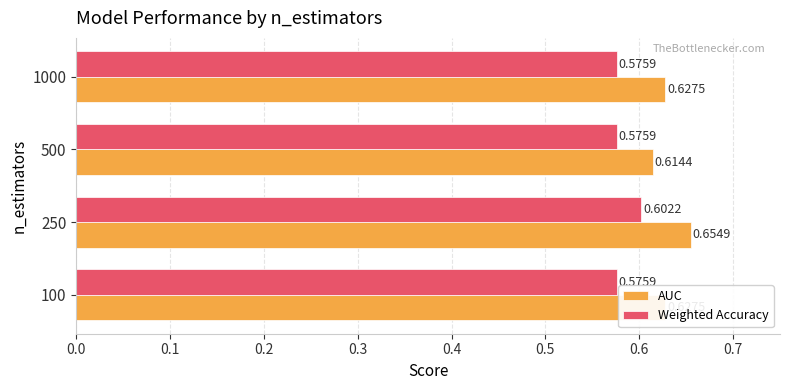

Which category has the highest value across all series?

250